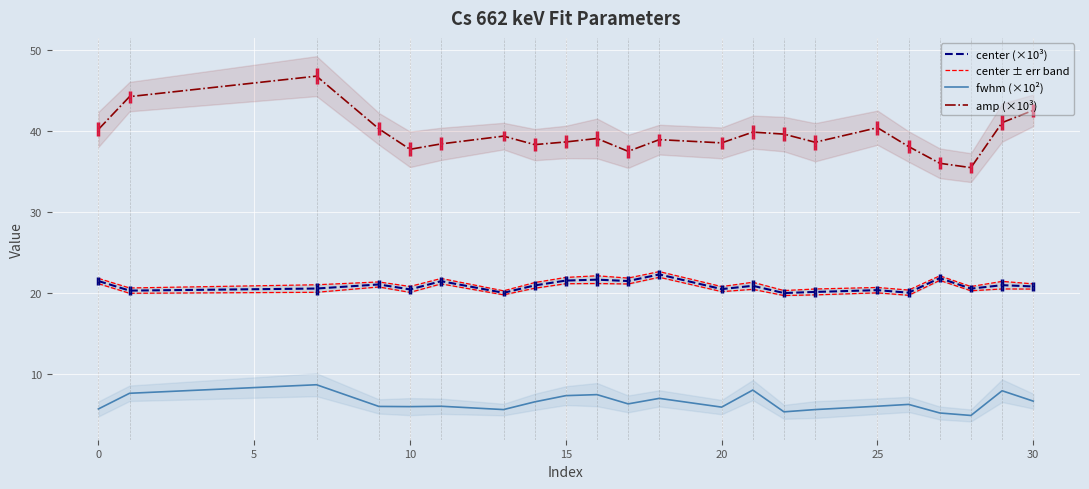

True or false: fwhm (×10²) has more than 0 interior local peaks.

True